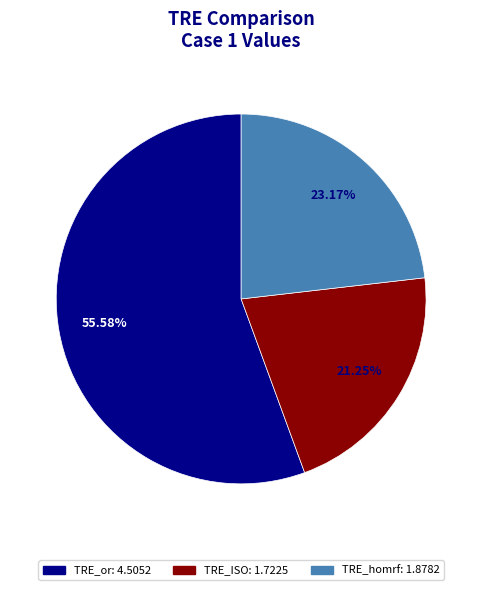

Which category has the biggest portion of the pie?

TRE_or